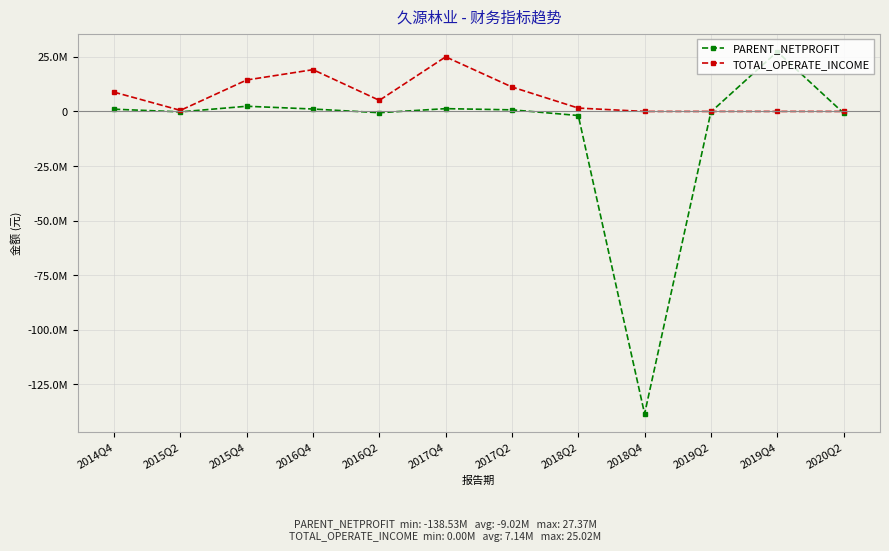

At which label does PARENT_NETPROFIT reach its peak?

2019Q4